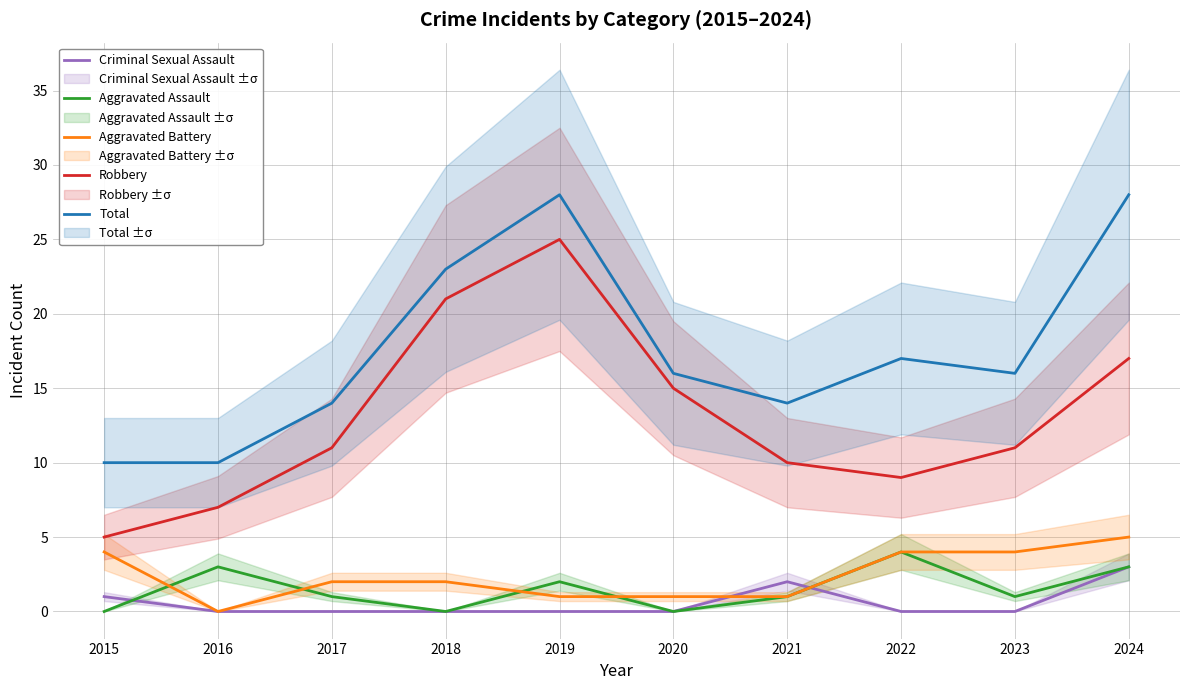

True or false: Robbery and Criminal Sexual Assault intersect in this chart.

False